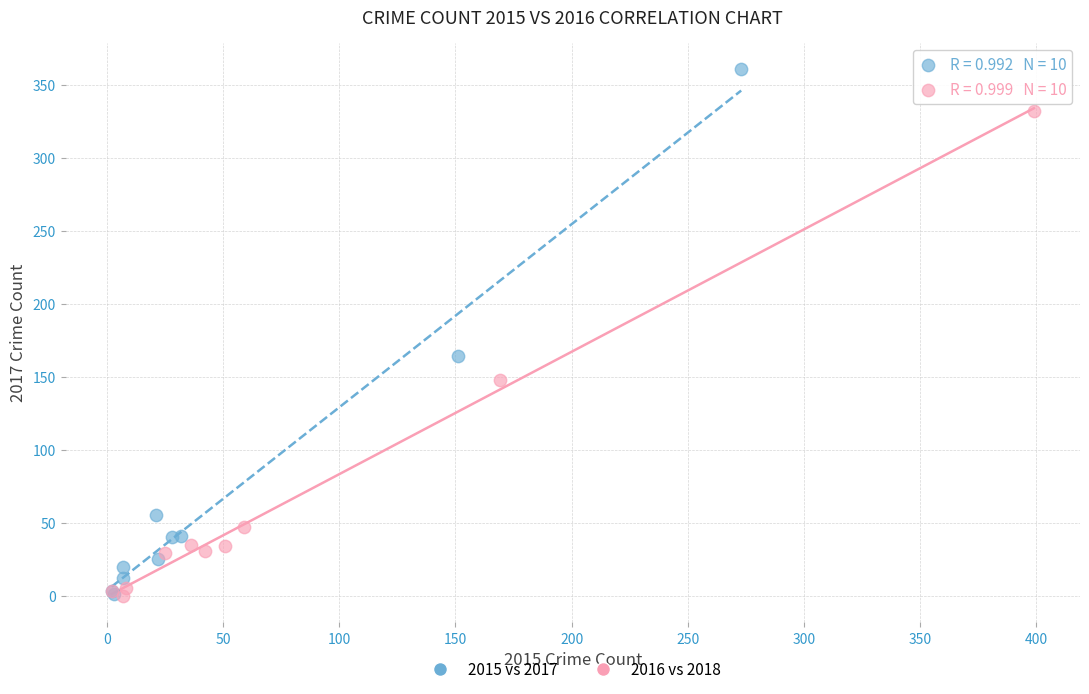

Which series contains the highest Y value?

2015 vs 2017